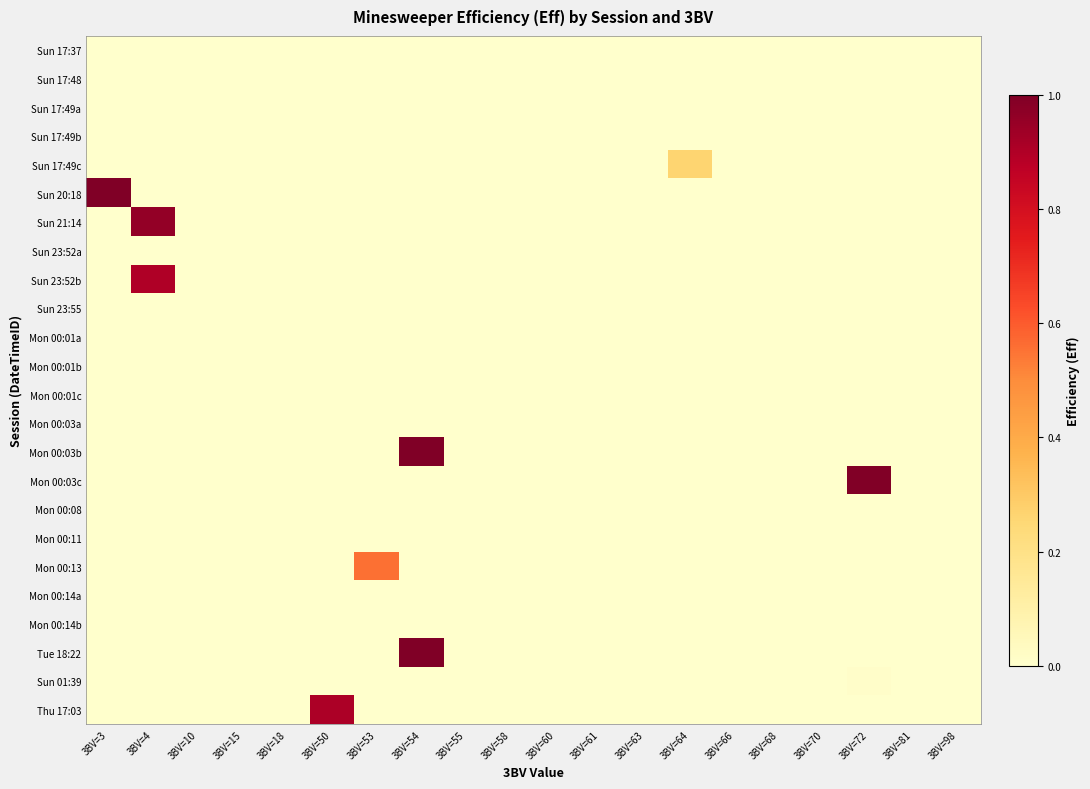

What is the maximum value shown in the chart?

1.0